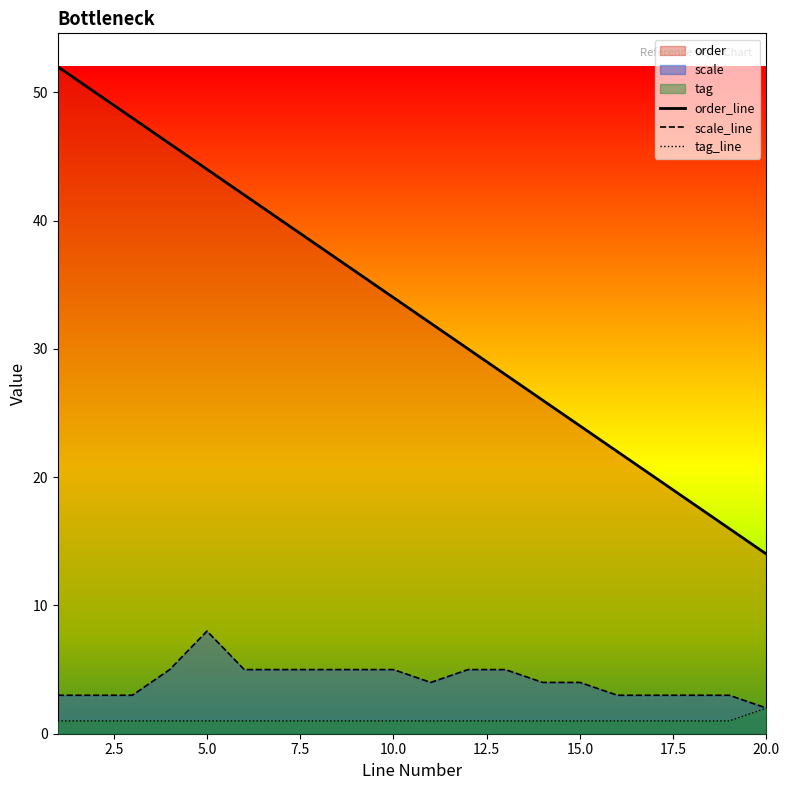

How many lines are shown in the chart?

3